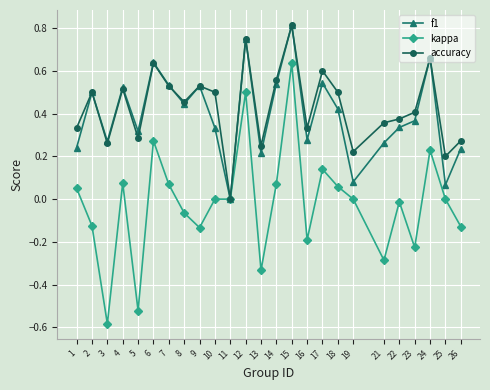

Where is f1 nearest to the value 0?

11